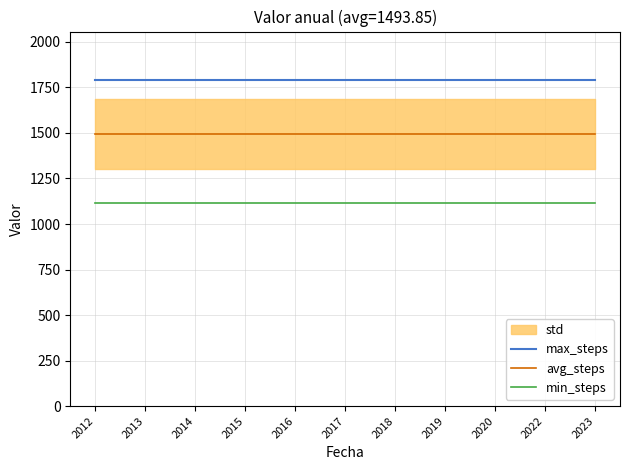

Is it true that avg_steps equals 1493.9 at 2012?

True